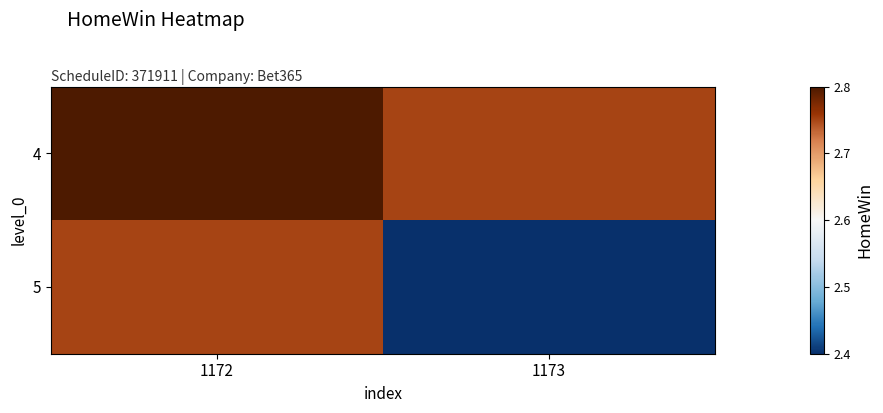

Count the number of data series in this chart.

2